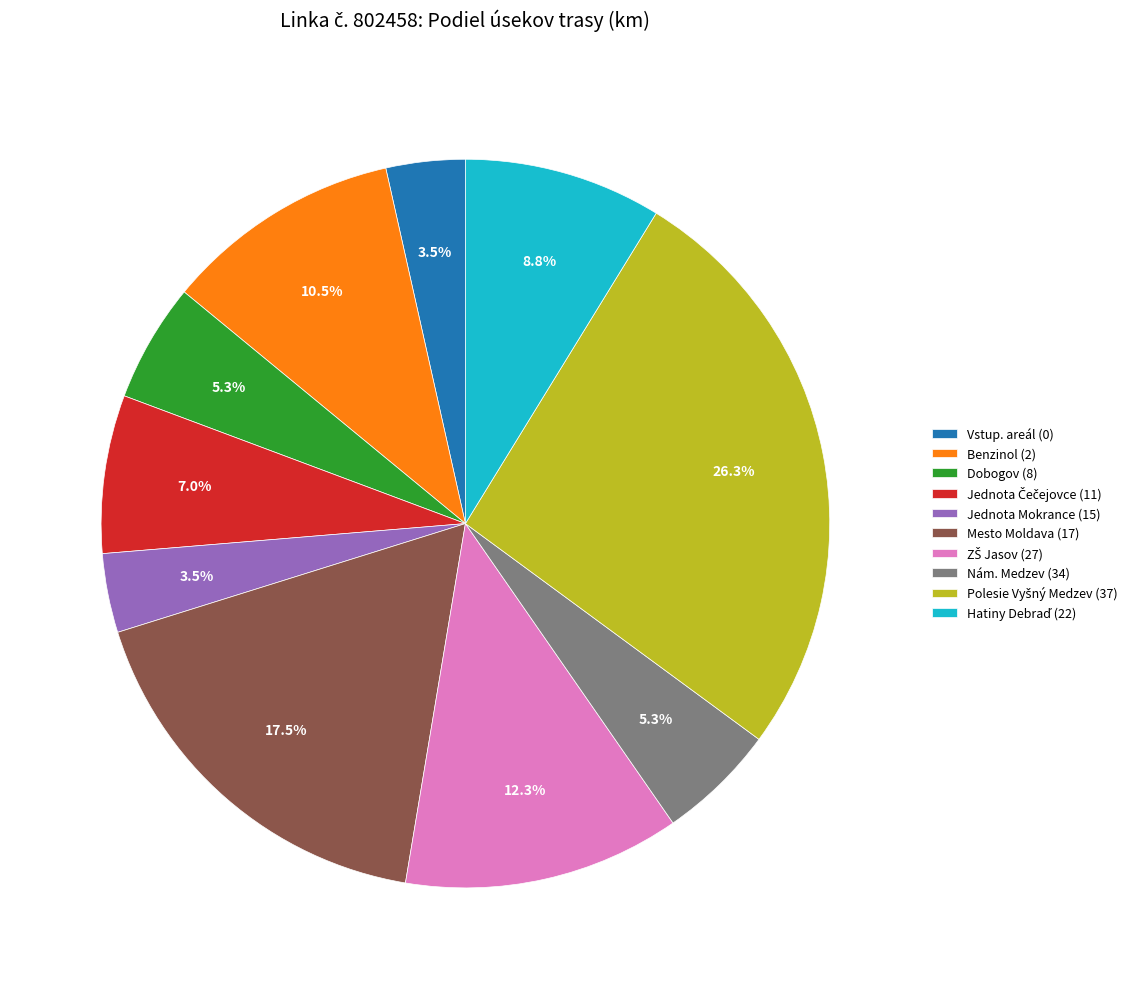

What percentage do Benzinol (2) and Dobogov (8) together represent?

15.8%